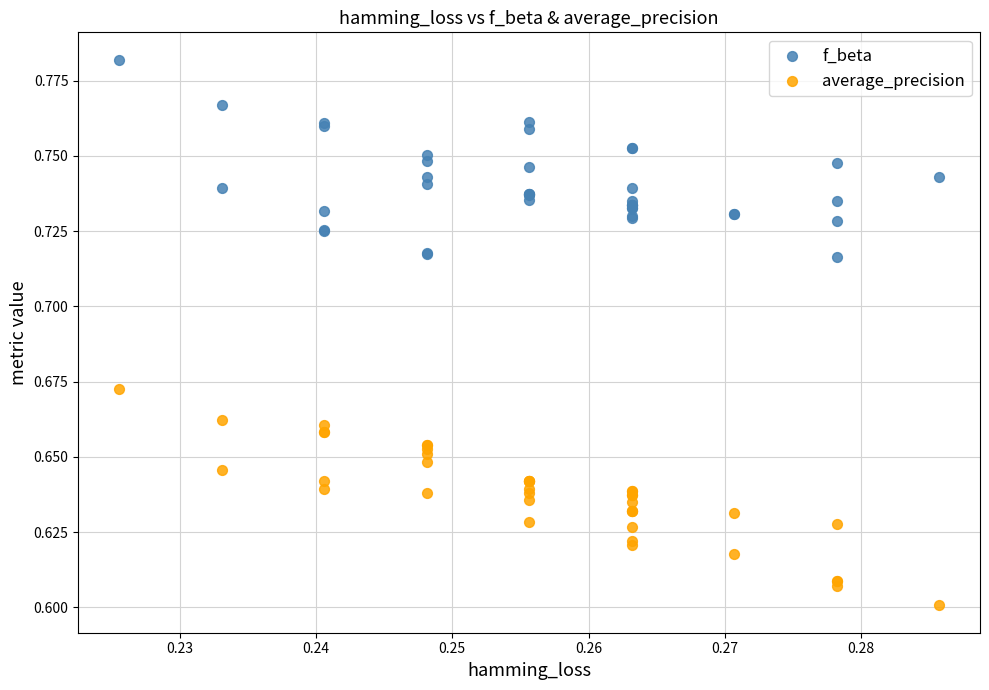

Which series has the largest Y range (max minus min)?

average_precision